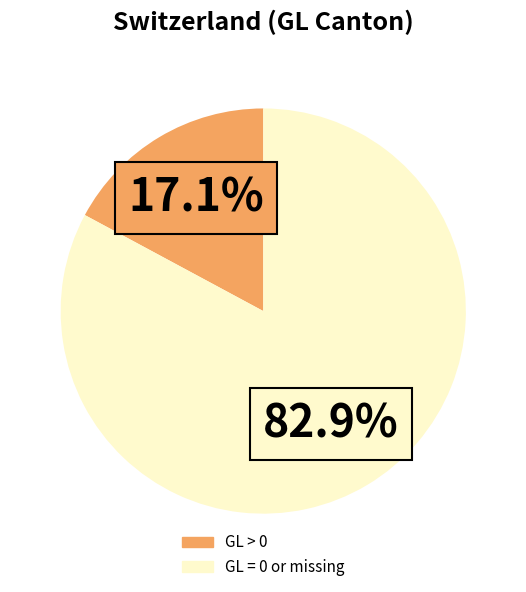

How many slices are in this pie chart?

2